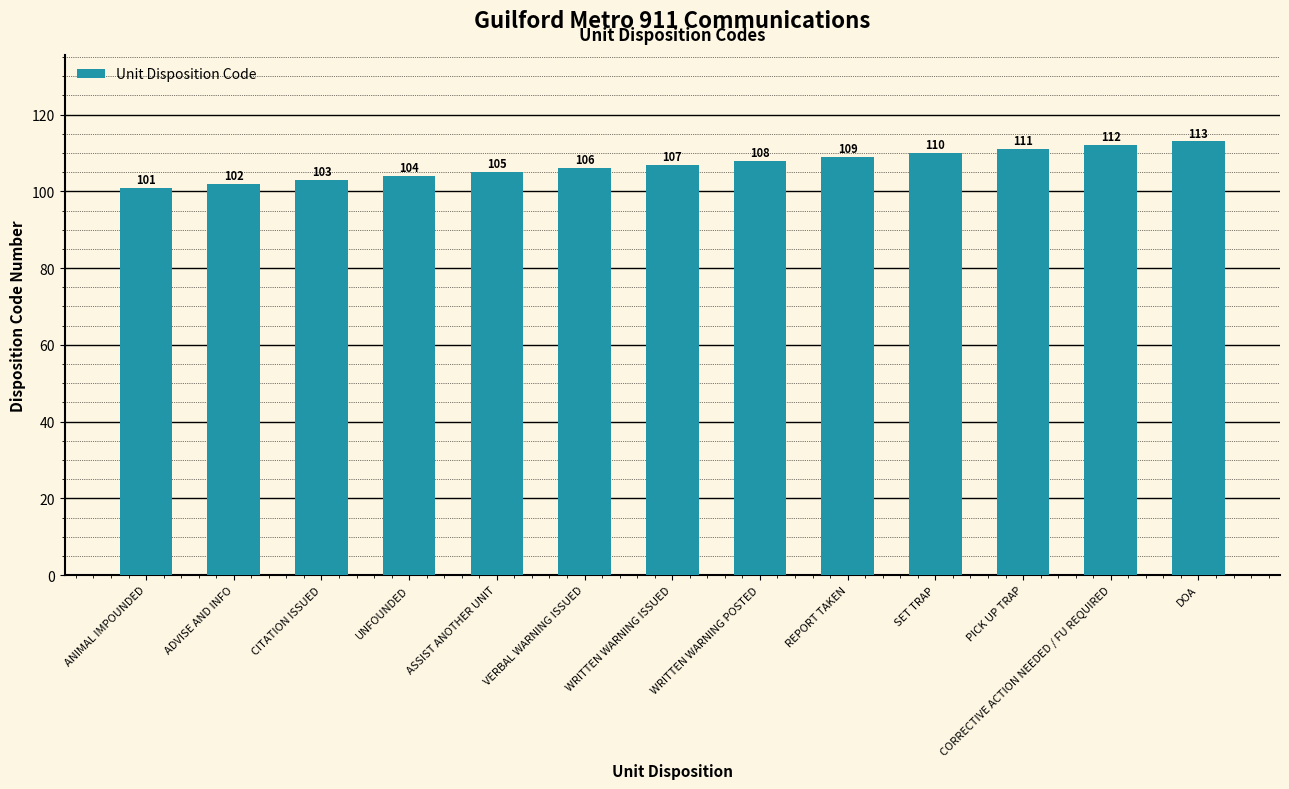

List the labels in order of value, largest first.

DOA, CORRECTIVE ACTION NEEDED / FU REQUIRED, PICK UP TRAP, SET TRAP, REPORT TAKEN, WRITTEN WARNING POSTED, WRITTEN WARNING ISSUED, VERBAL WARNING ISSUED, ASSIST ANOTHER UNIT, UNFOUNDED, CITATION ISSUED, ADVISE AND INFO, ANIMAL IMPOUNDED